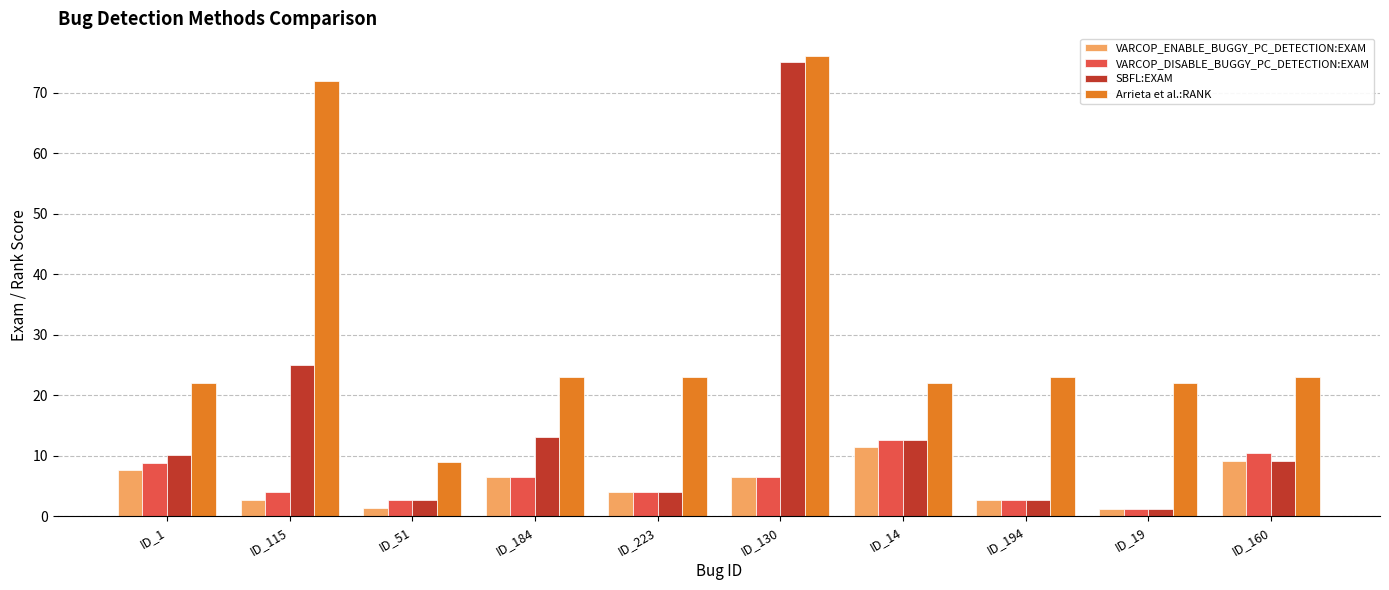

Reading right to left, what are all the values shown in this chart?

VARCOP_ENABLE_BUGGY_PC_DETECTION:EXAM: ID_160=9.2	ID_19=1.3	ID_194=2.6	ID_14=11.4	ID_130=6.6	ID_223=4.0	ID_184=6.6	ID_51=1.3	ID_115=2.6	ID_1=7.6
VARCOP_DISABLE_BUGGY_PC_DETECTION:EXAM: ID_160=10.5	ID_19=1.3	ID_194=2.6	ID_14=12.7	ID_130=6.6	ID_223=4.0	ID_184=6.6	ID_51=2.6	ID_115=4.0	ID_1=8.9
SBFL:EXAM: ID_160=9.2	ID_19=1.3	ID_194=2.6	ID_14=12.7	ID_130=75.0	ID_223=4.0	ID_184=13.2	ID_51=2.6	ID_115=25.0	ID_1=10.1
Arrieta et al.:RANK: ID_160=23.0	ID_19=22.0	ID_194=23.0	ID_14=22.0	ID_130=76.0	ID_223=23.0	ID_184=23.0	ID_51=9.0	ID_115=72.0	ID_1=22.0